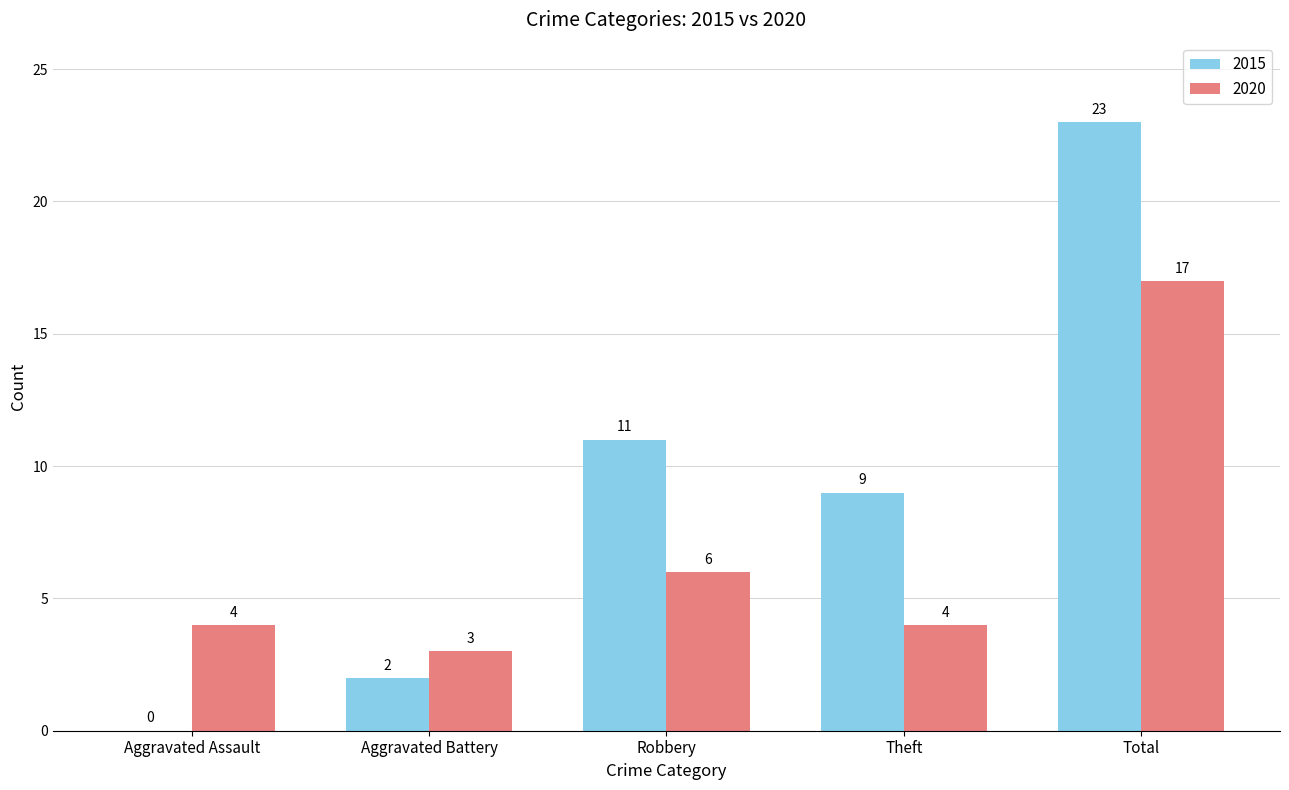

What is the difference between the 2020 values at Robbery and Aggravated Assault?

2